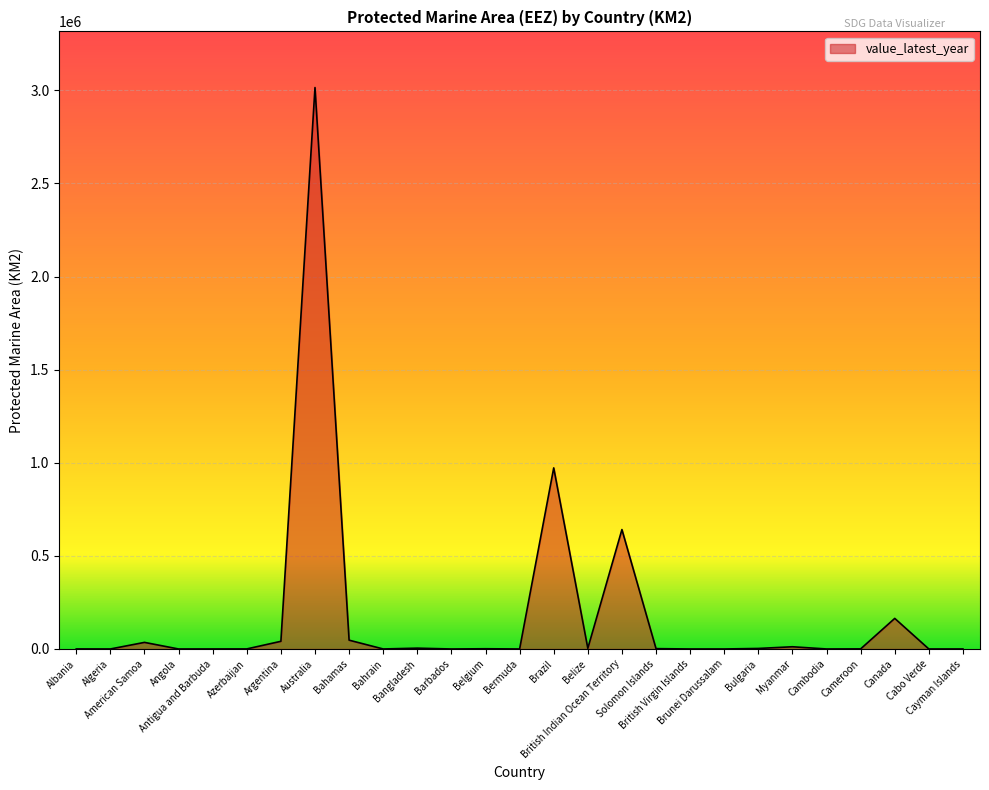

Where is the first local minimum?

Algeria